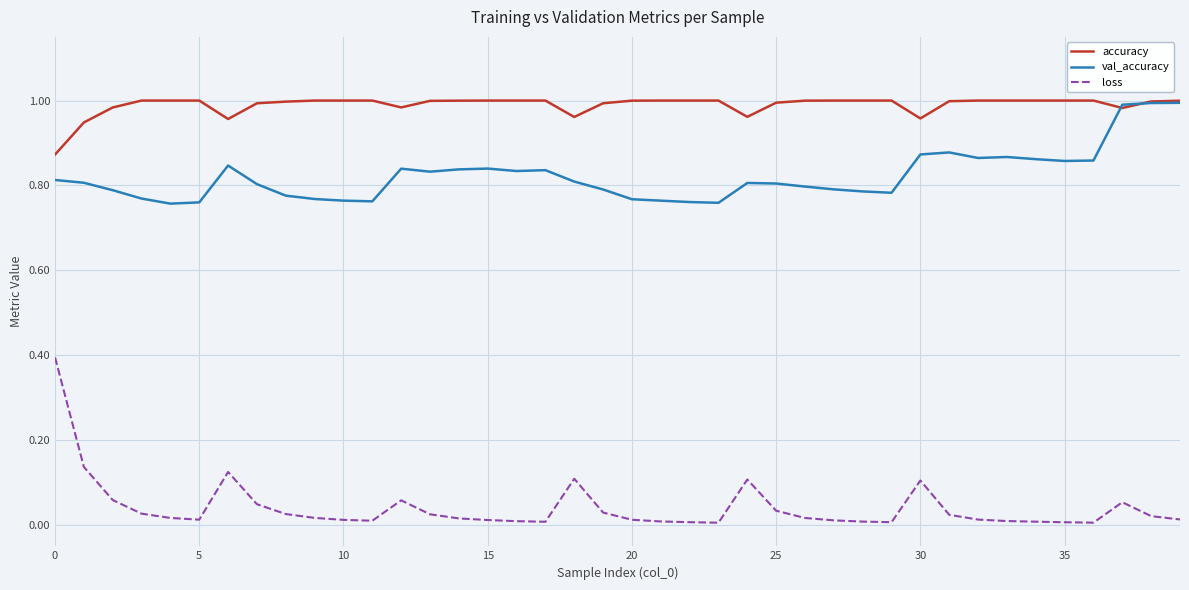

Rank the series by their average value, from lowest to highest.

loss, val_accuracy, accuracy